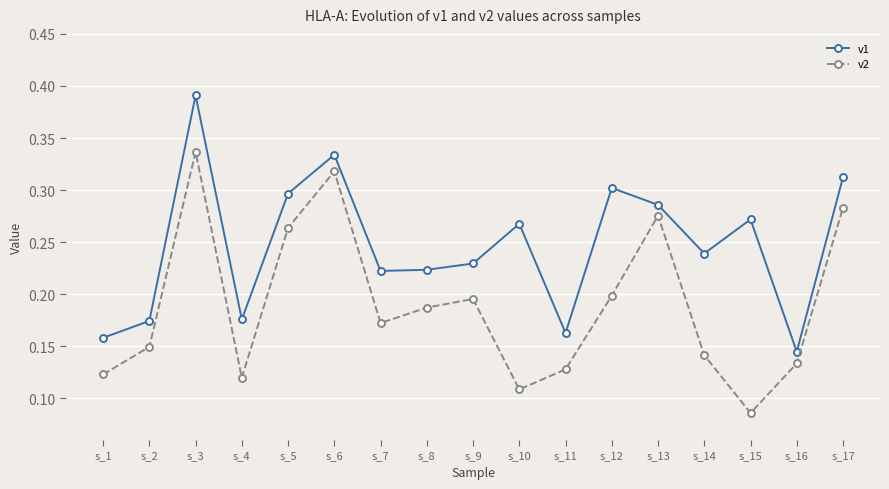

At how many categories does at least one series exceed 0?

17